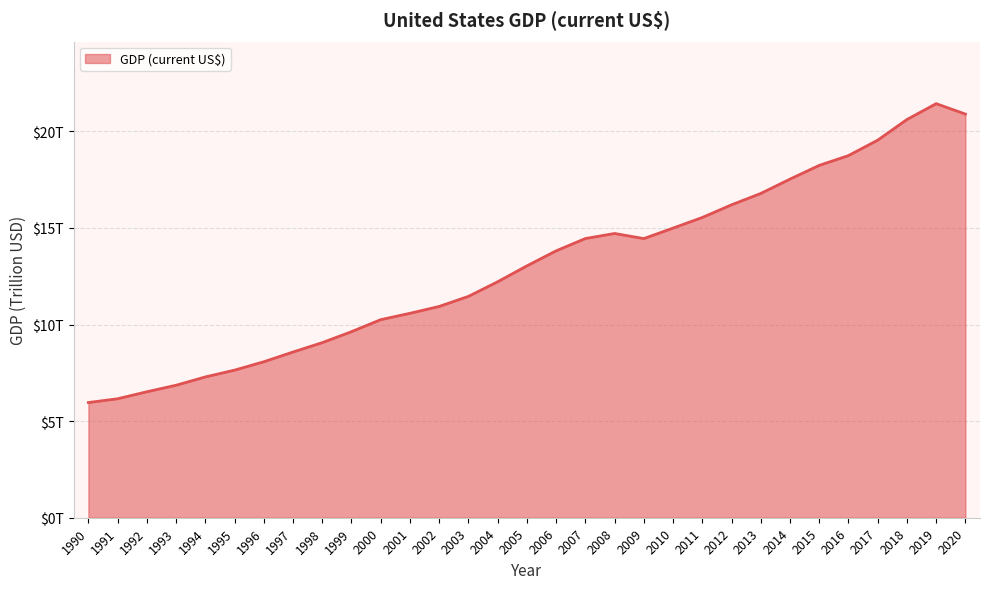

What is the value of the 22nd point from the left?

15.5